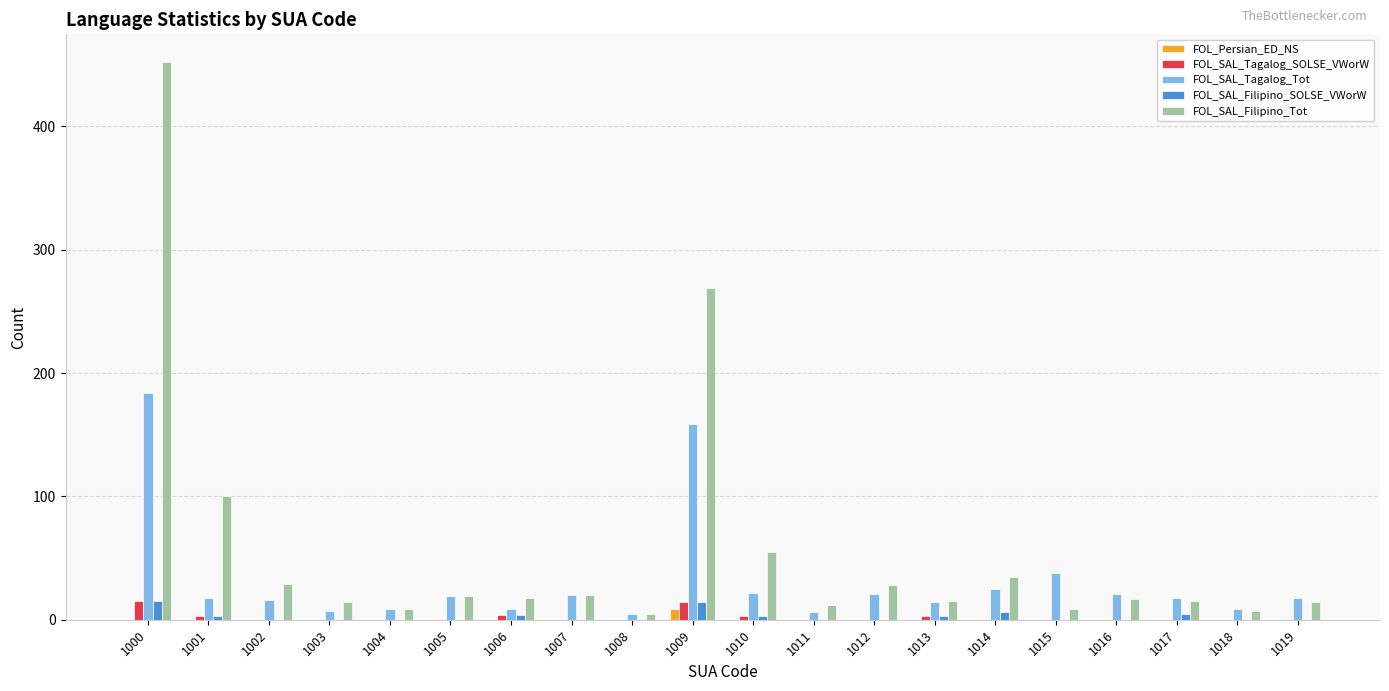

What is the sum of all FOL_SAL_Tagalog_SOLSE_VWorW values?

42